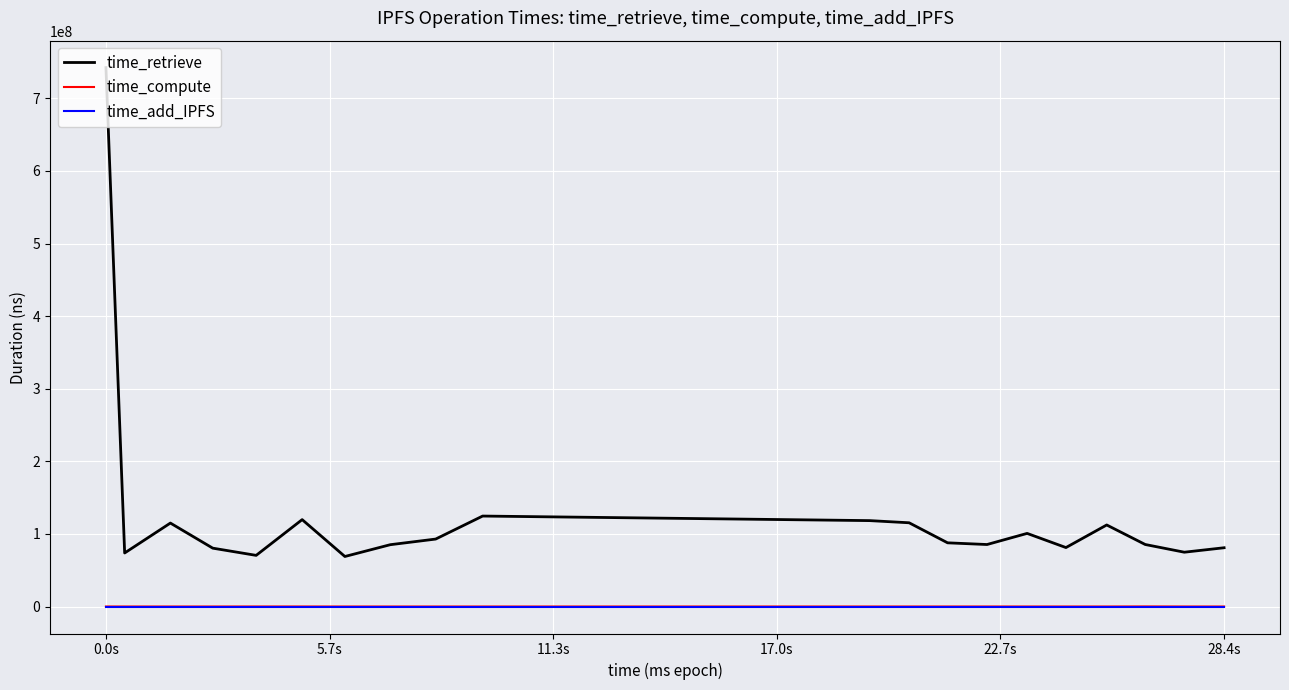

True or false: time_compute and time_retrieve intersect in this chart.

False